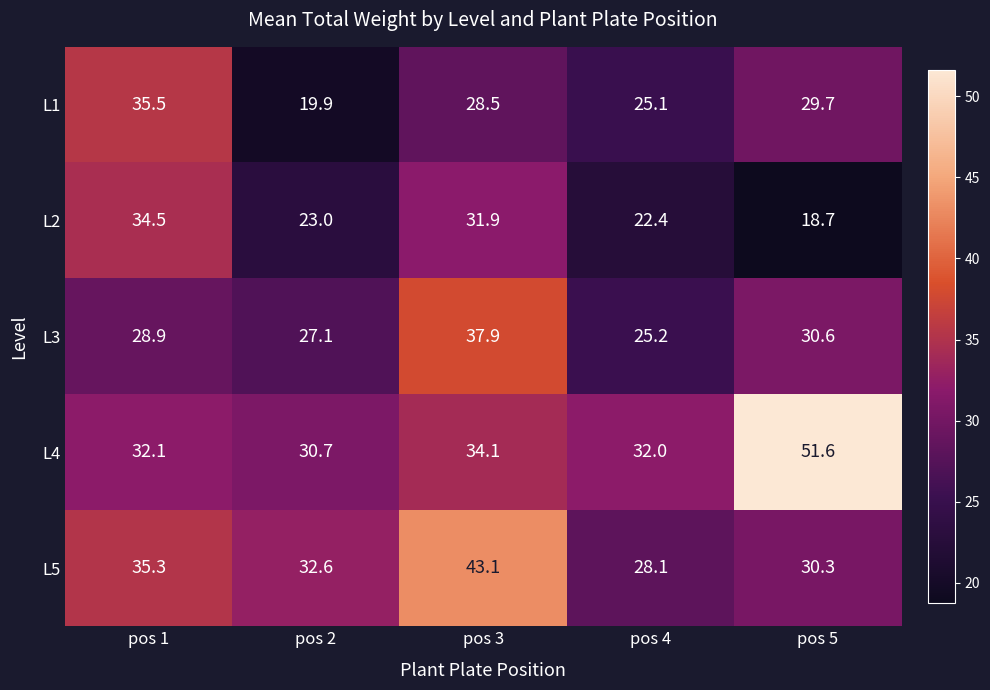

What is the difference between the L5 values at pos 5 and pos 2?

2.3